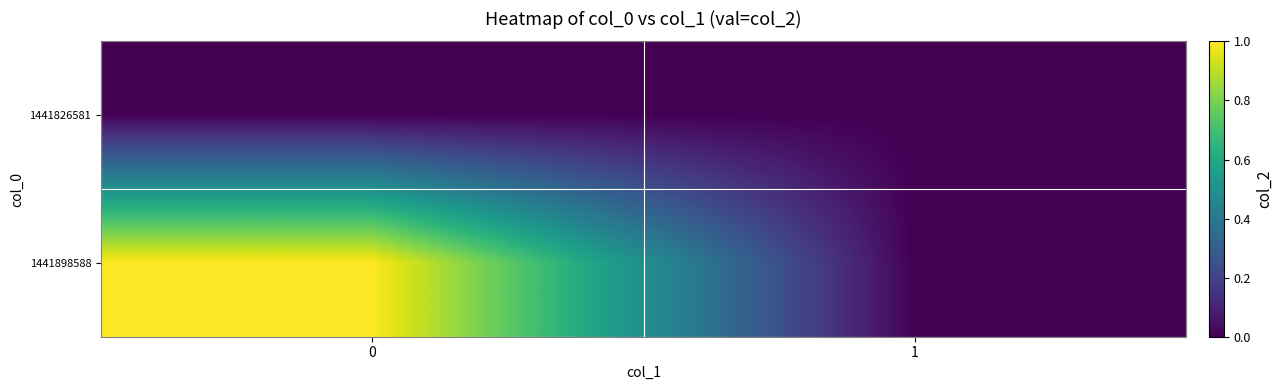

List the series in order of their overall mean, highest first.

1441898588, 1441826581